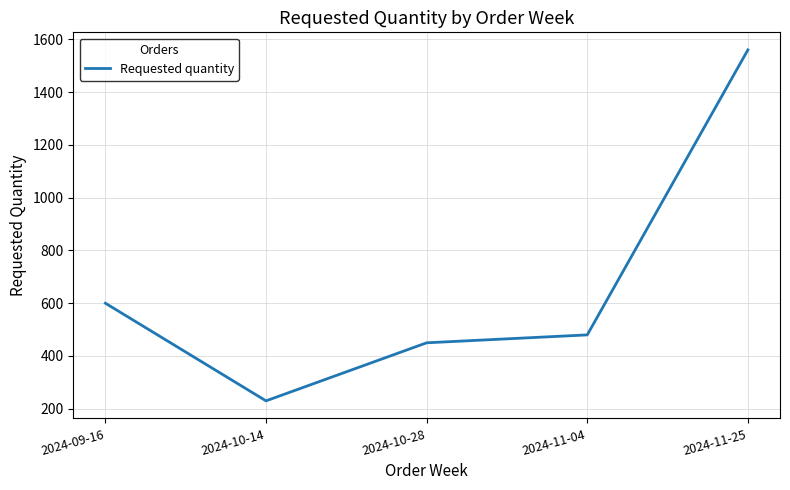

Is it true that the value at 2024-10-14 is 122?

False